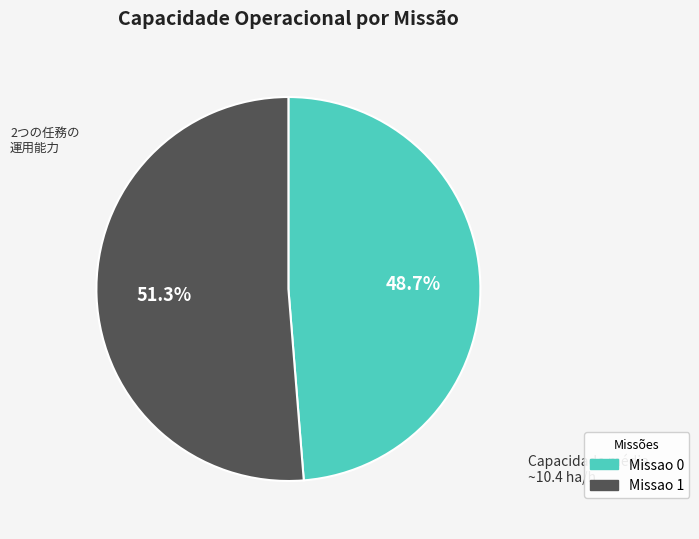

How many segments does this pie chart have?

2